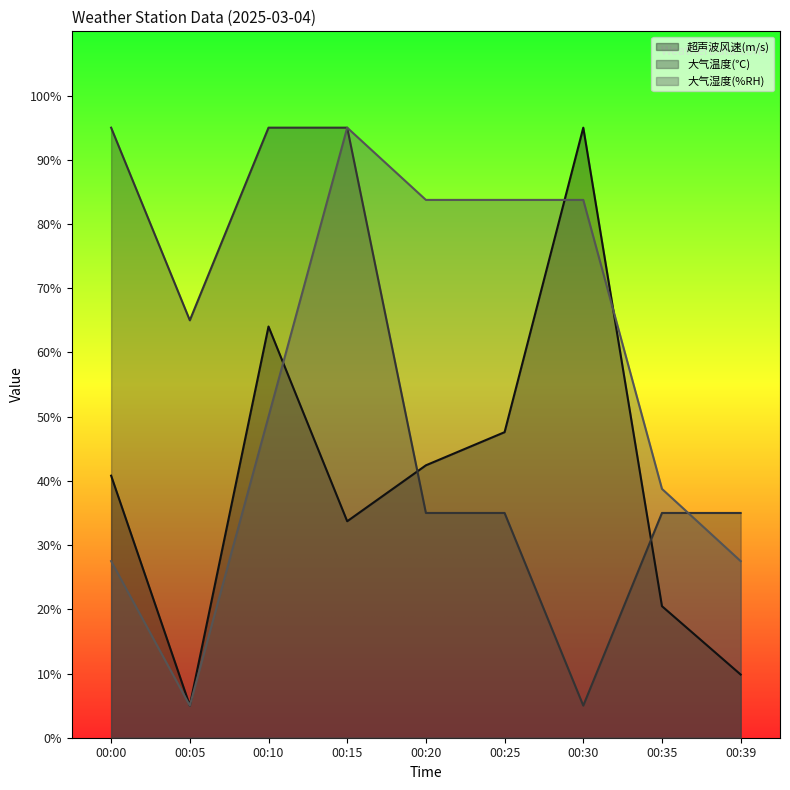

At which label is 超声波风速(m/s) closest to 50?

00:25